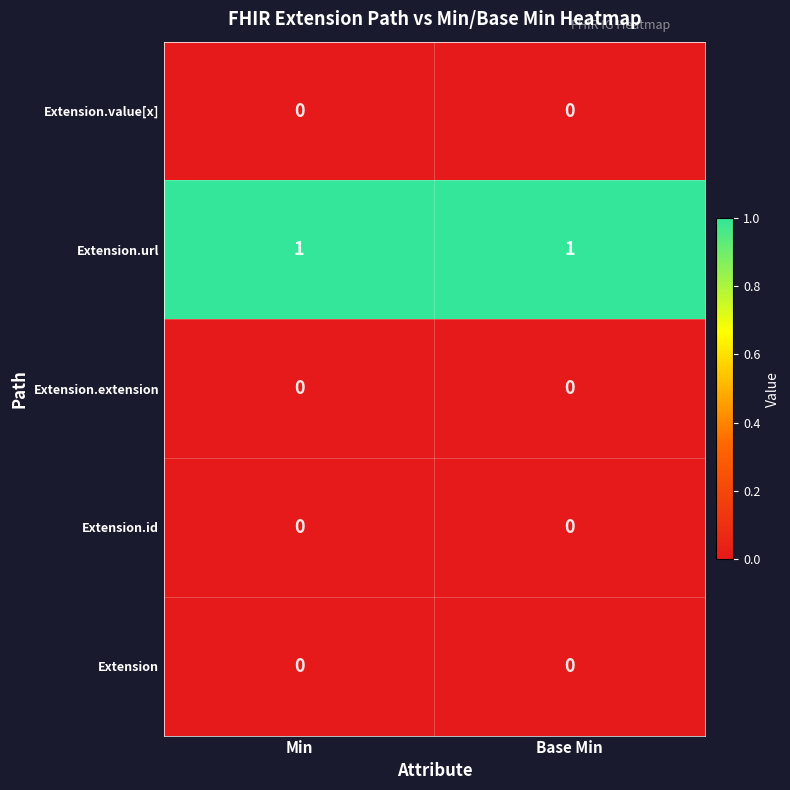

How many data points does each series have?

2